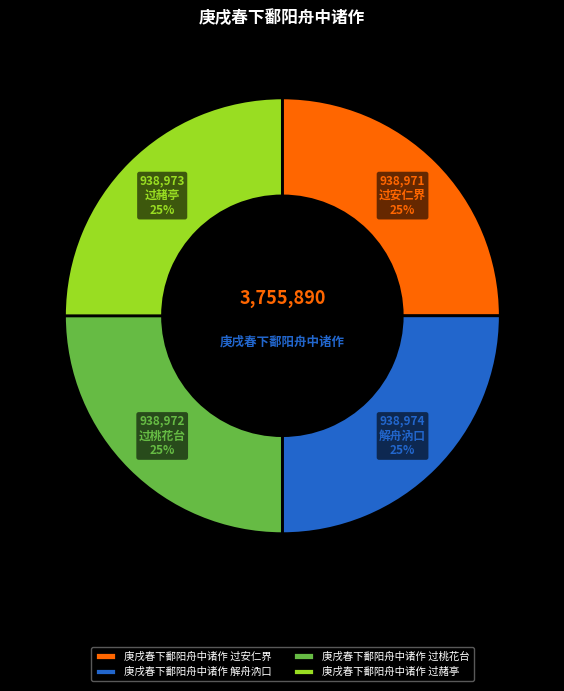

The 庚戌春下鄱阳舟中诸作 过赭亭 slice represents 25% of the pie. True or false?

True